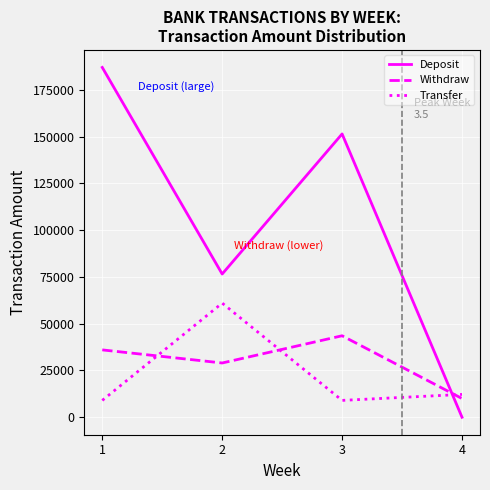

In Deposit, how many points are lower than both neighbors (excluding endpoints)?

1